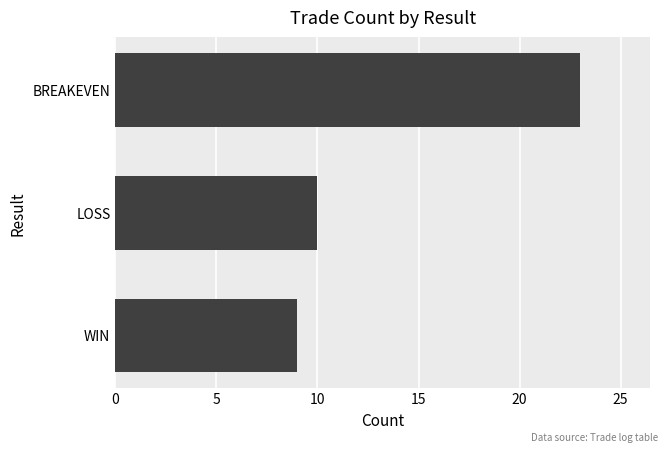

What is the difference between the maximum and minimum values?

14